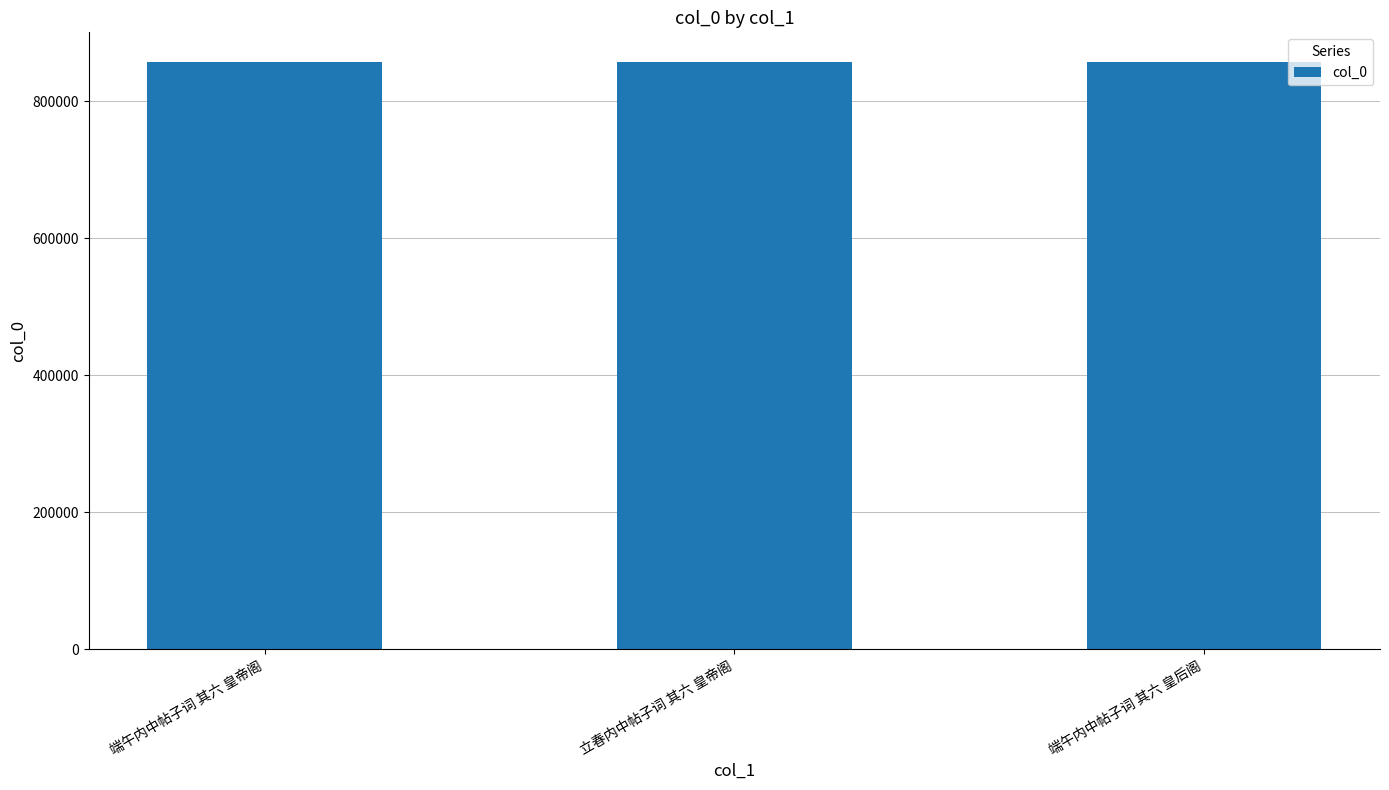

True or false: the data shows 178929 at 端午内中帖子词 其六 皇后阁.

False